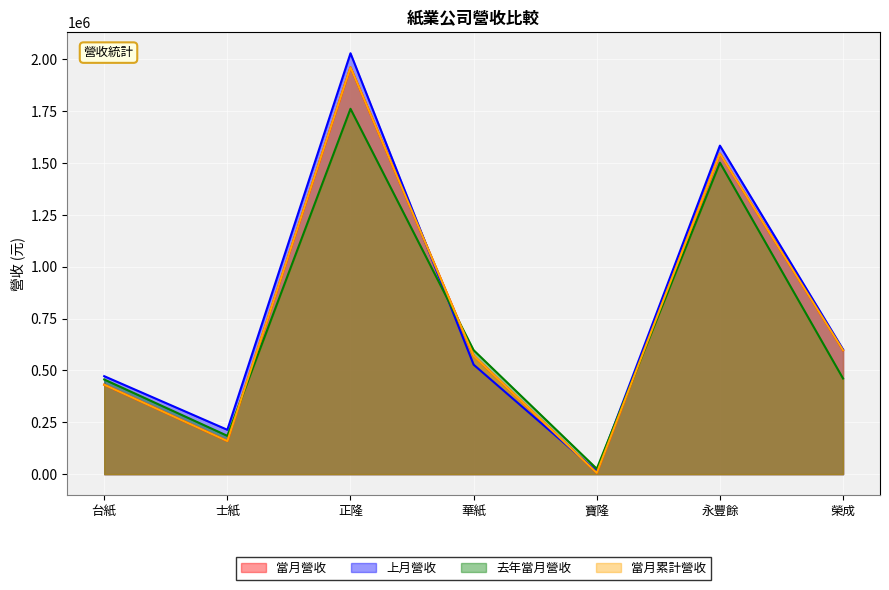

True or false: 上月營收 and 當月累計營收 cross at least once.

True